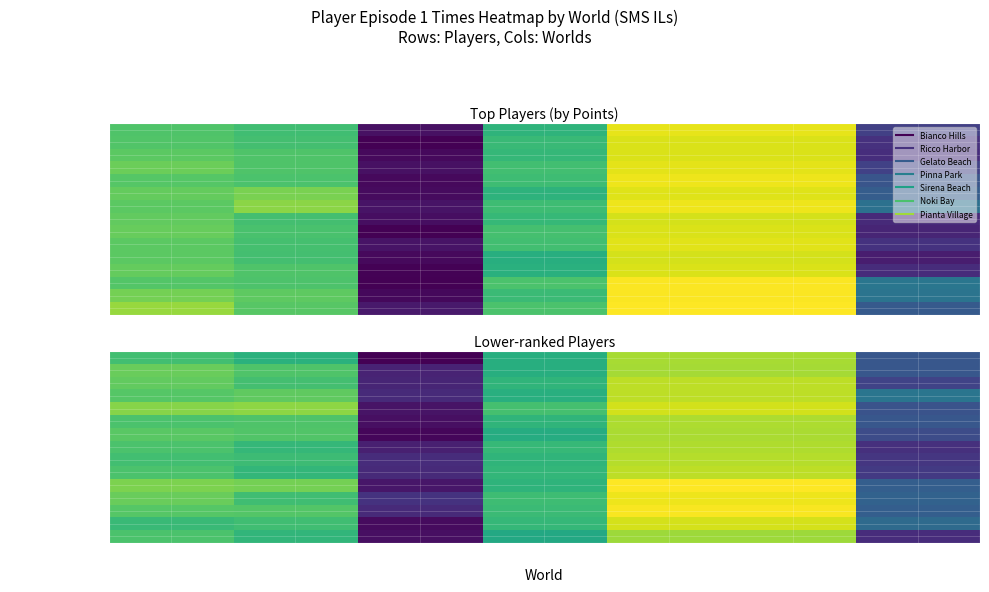

What is the difference between the maximum and minimum values in the Jesteq series?

14.7